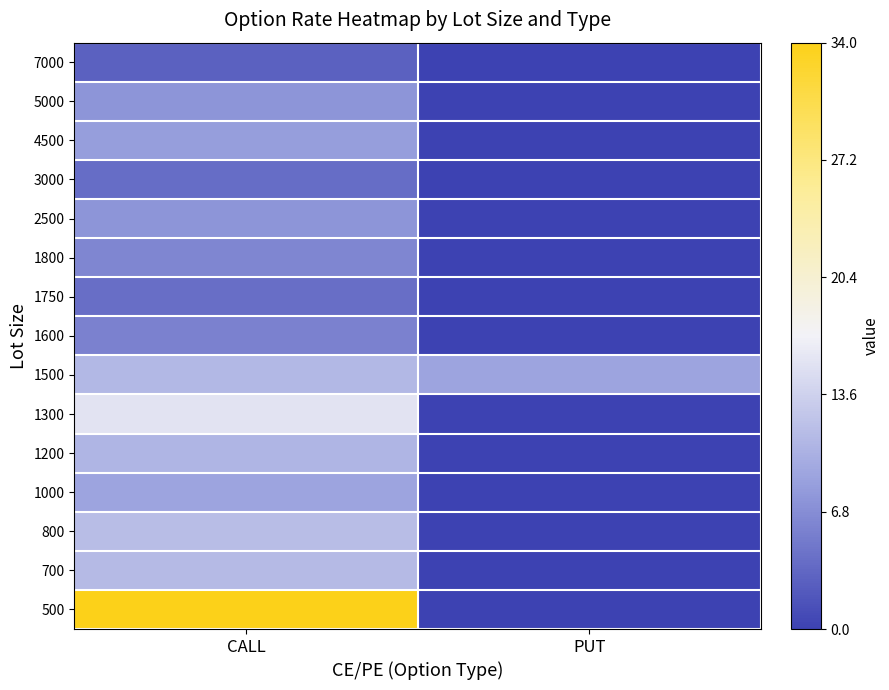

At how many categories does at least one series exceed 11?

1